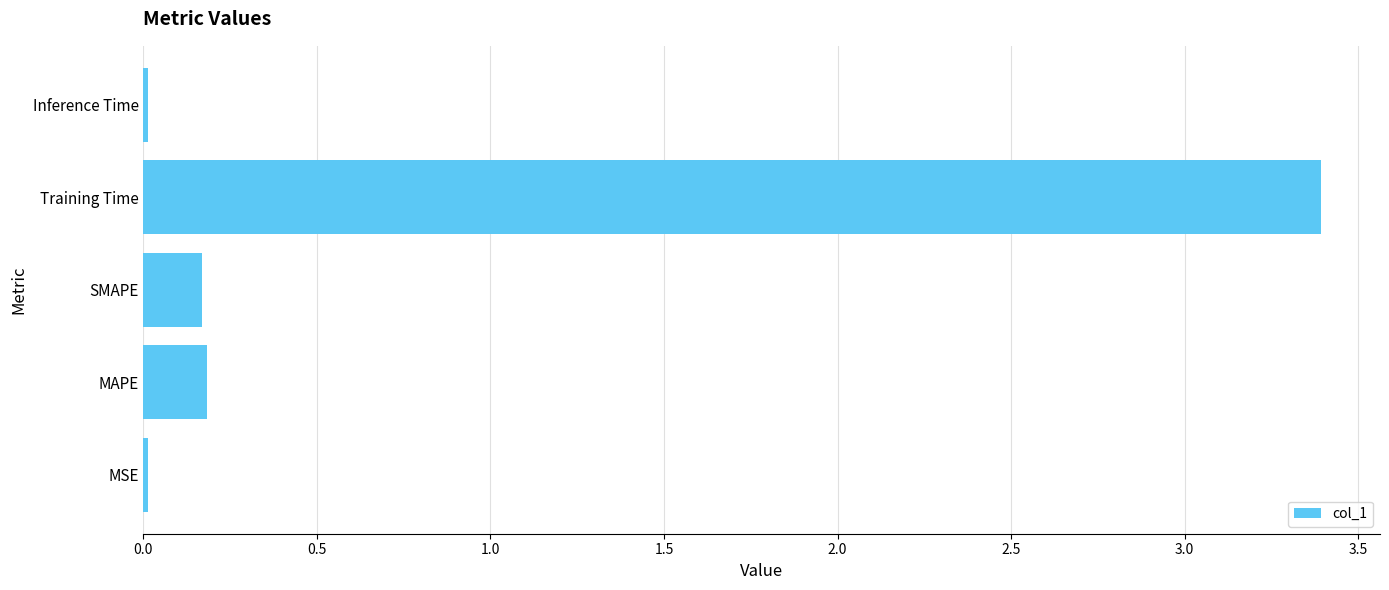

Which has a higher value, SMAPE or Inference Time?

SMAPE